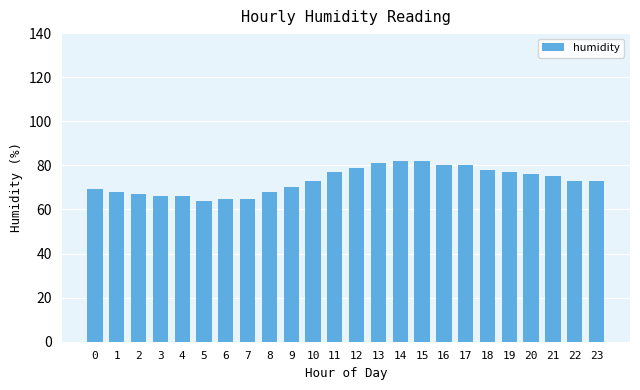

What is the change in value from 0 to 14?

+12.9